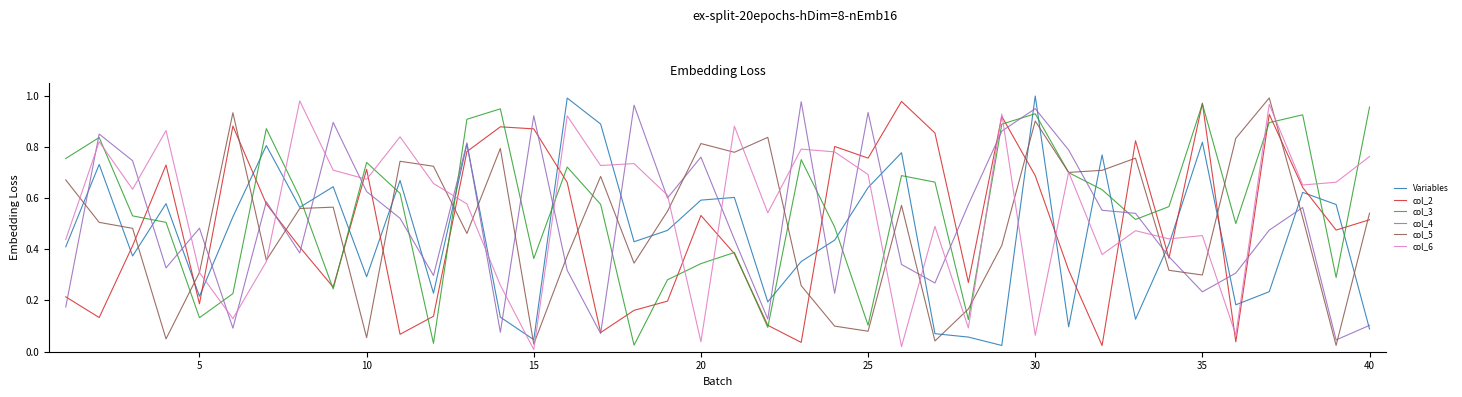

How many times do col_2 and col_5 cross each other?

14